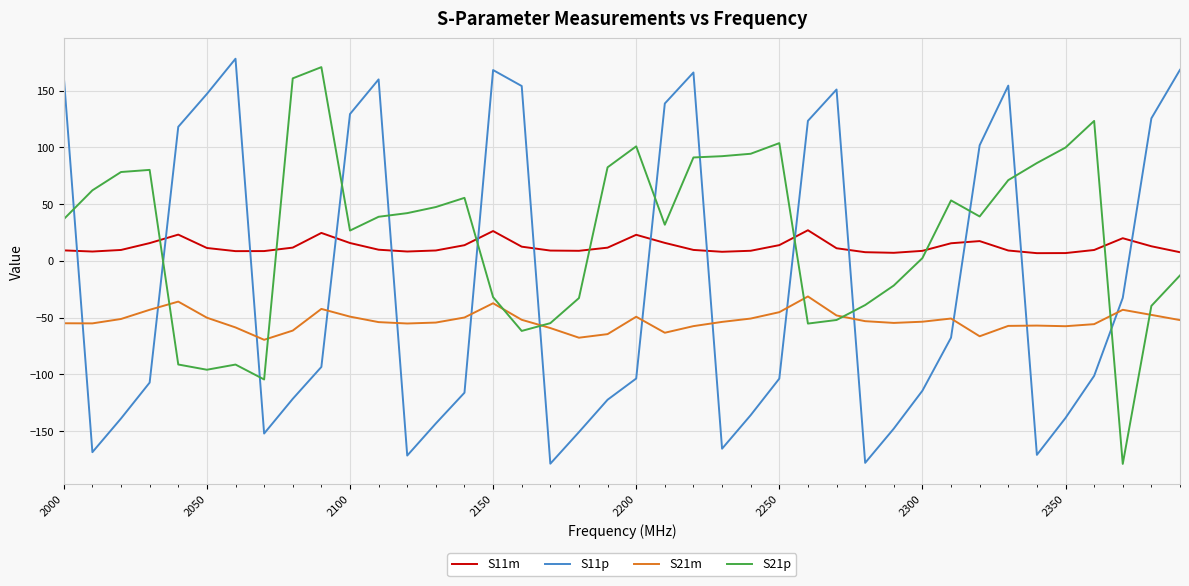

What is the smallest value displayed?

-178.8